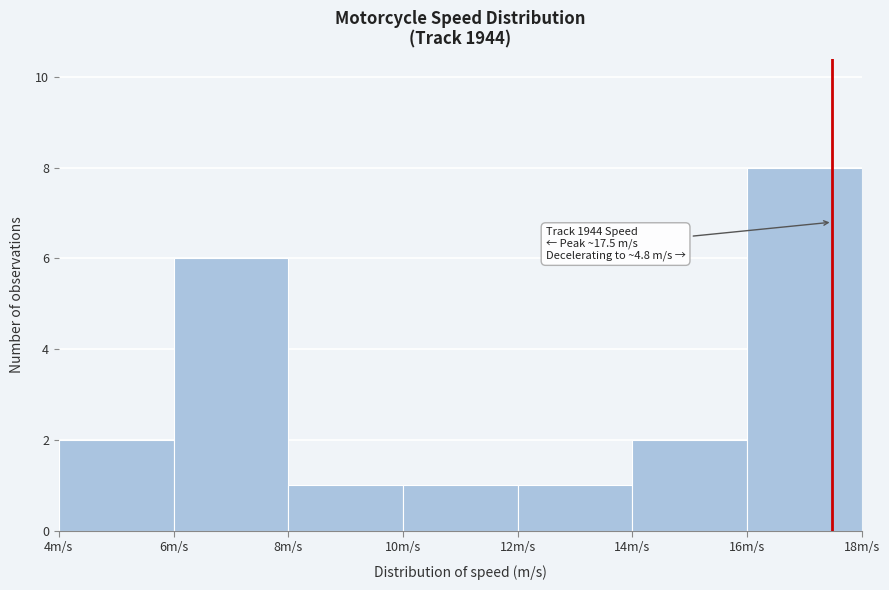

Which range on the x-axis has the tallest bar?

16 to 18